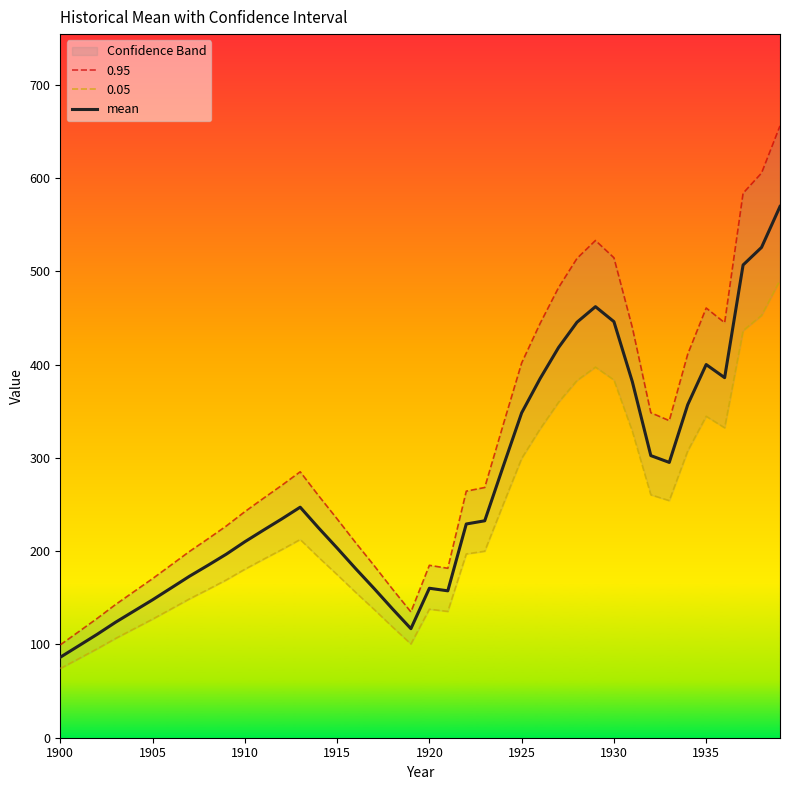

Count the number of values greater than 229.

20